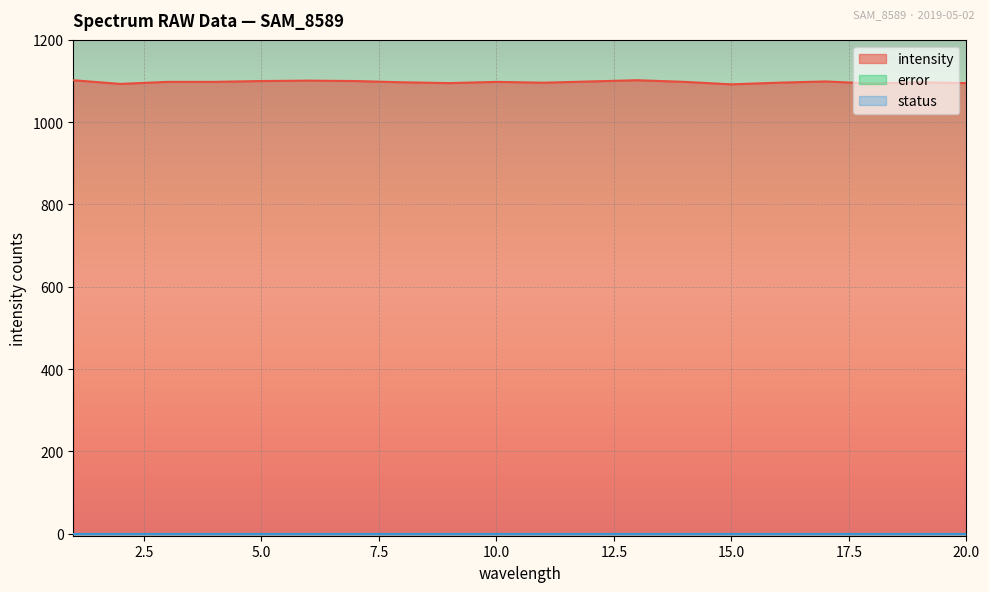

At which category does intensity reach its first local valley?

2